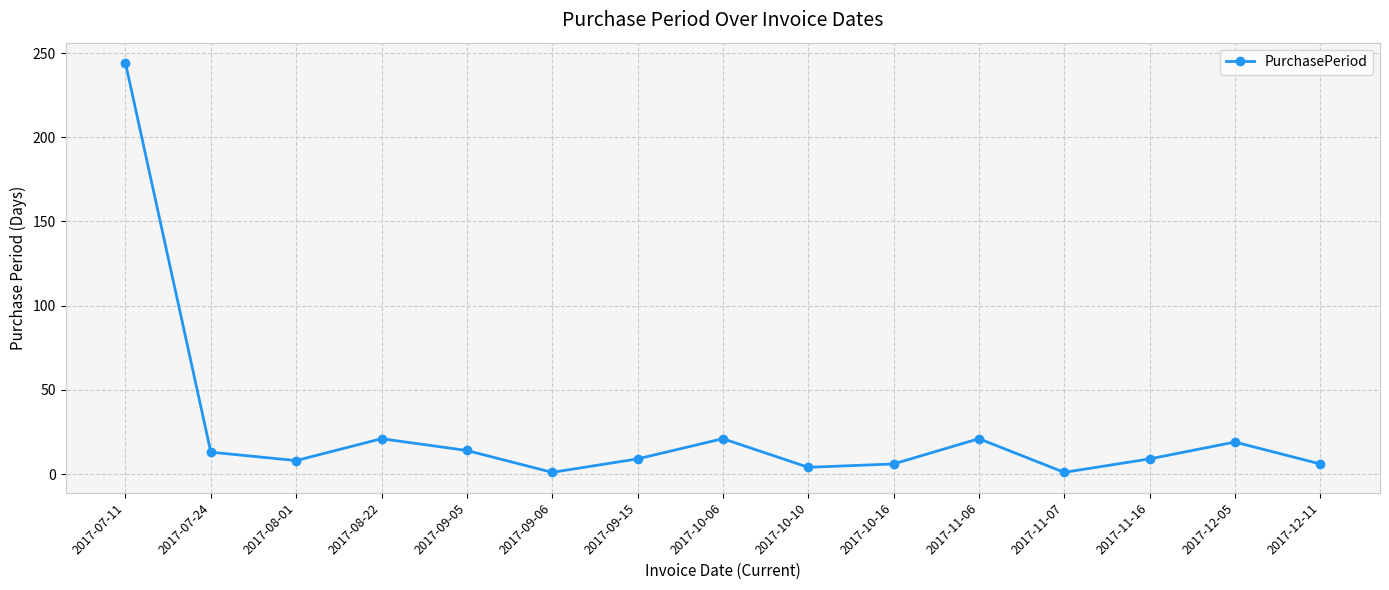

Which has a higher value, 2017-10-10 or 2017-09-06?

2017-10-10